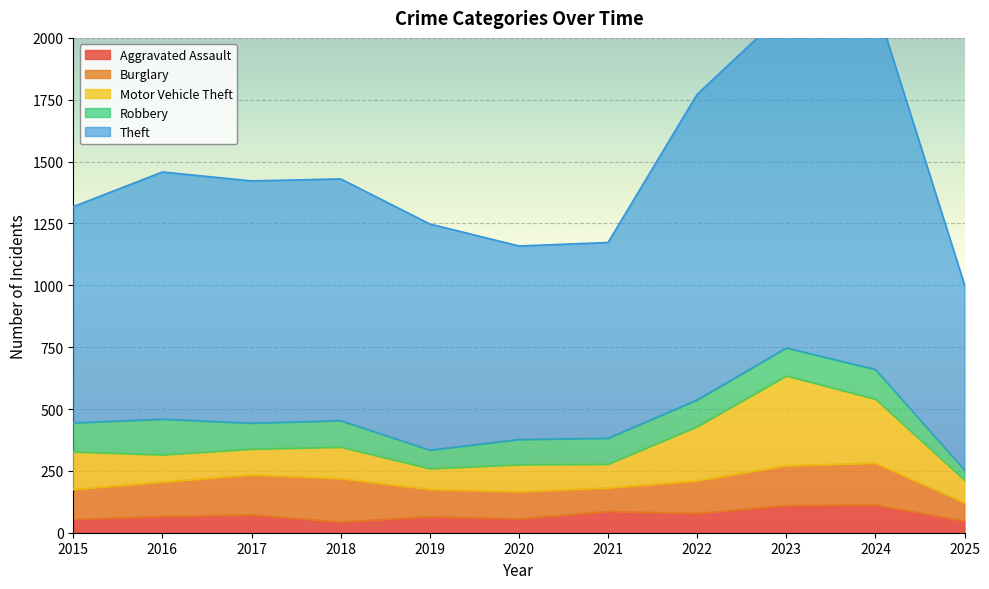

Which series has the largest total across all categories?

Theft